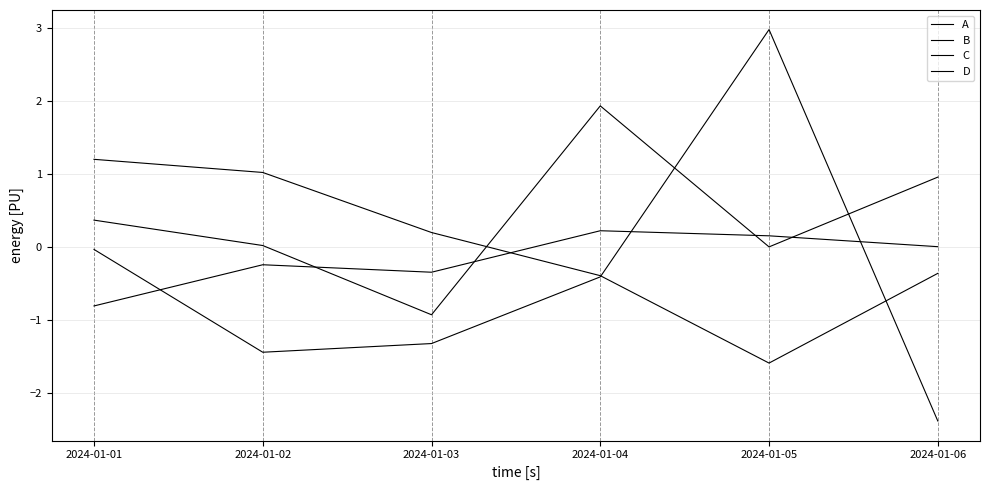

What is the sum of the B values at 2024-01-05 and 2024-01-02?

1.5